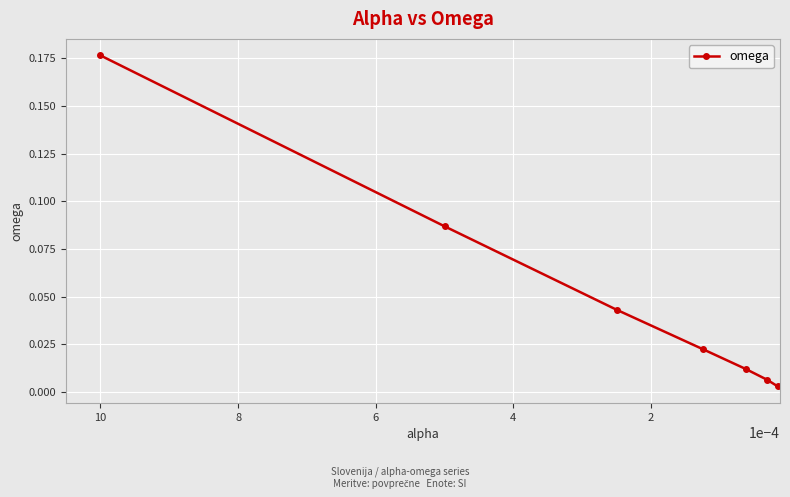

Reading left to right, what are all the values shown in this chart?

0.2	0.1	0.0	0.0	0.0	0.0	0.0